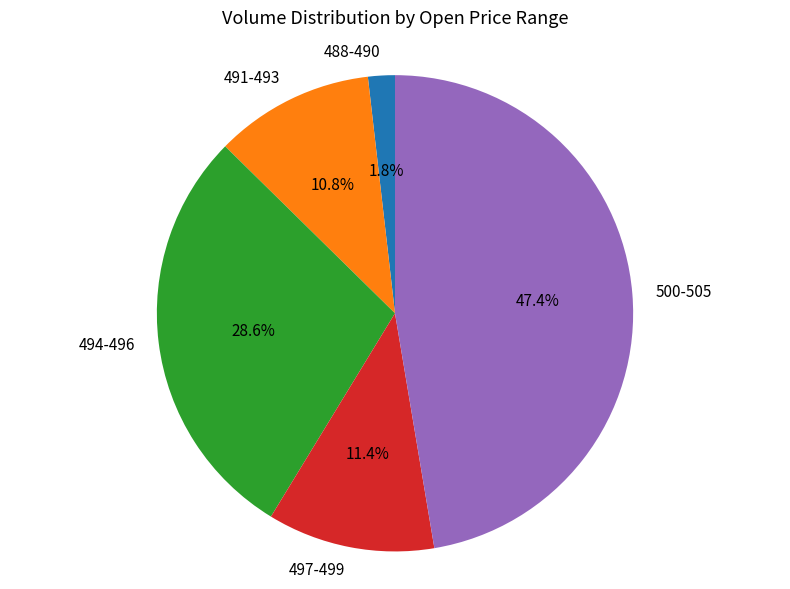

Rank the categories by value from highest to lowest.

500-505, 494-496, 497-499, 491-493, 488-490